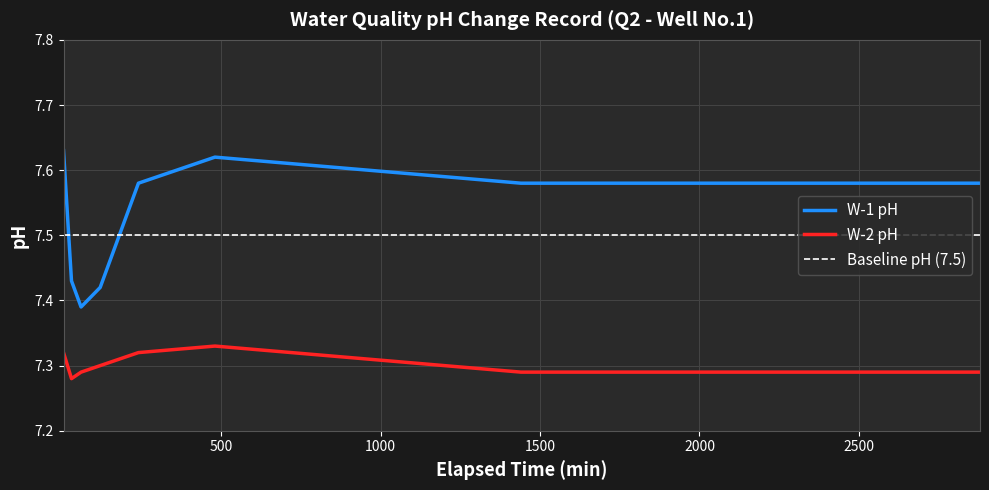

Between 60 and 5, which is larger?

5